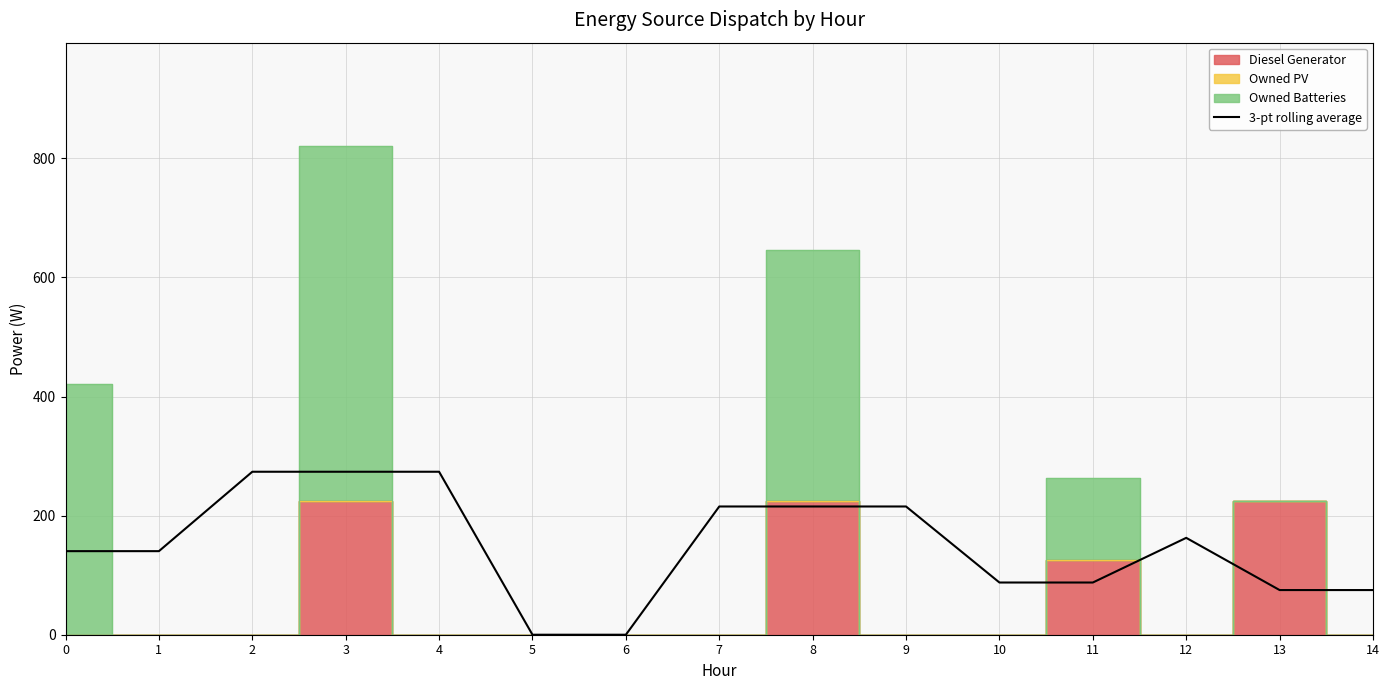

What is the difference between the maximum and second lowest values?

273.7